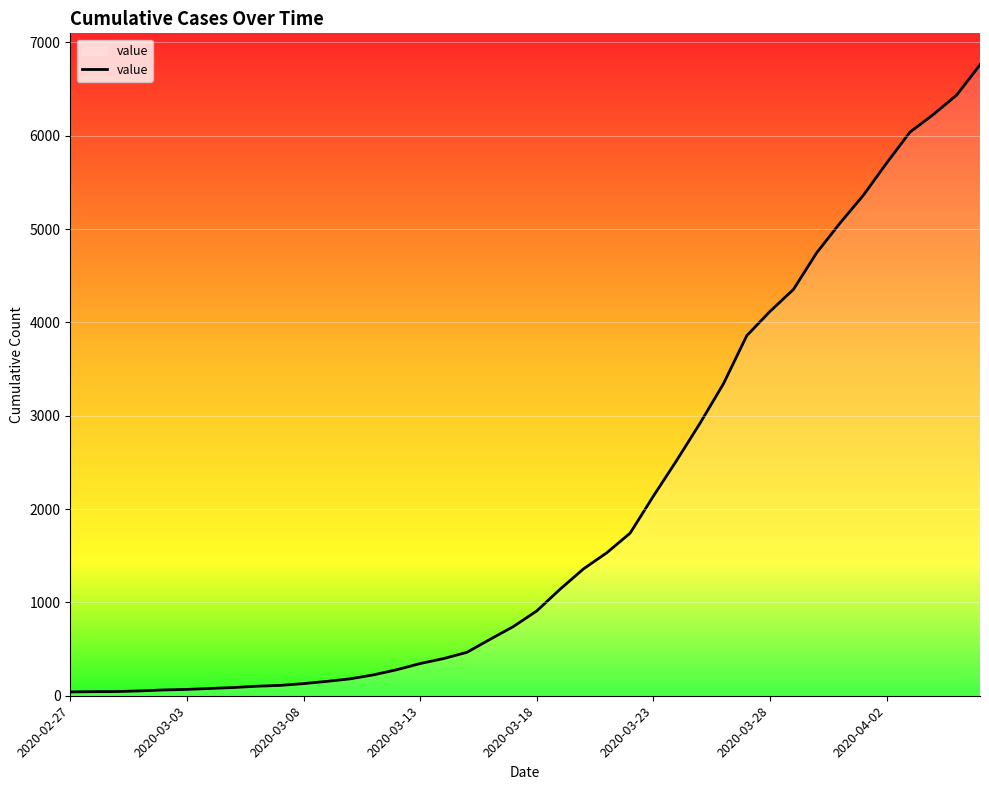

What is the difference between the maximum and minimum values?

6719